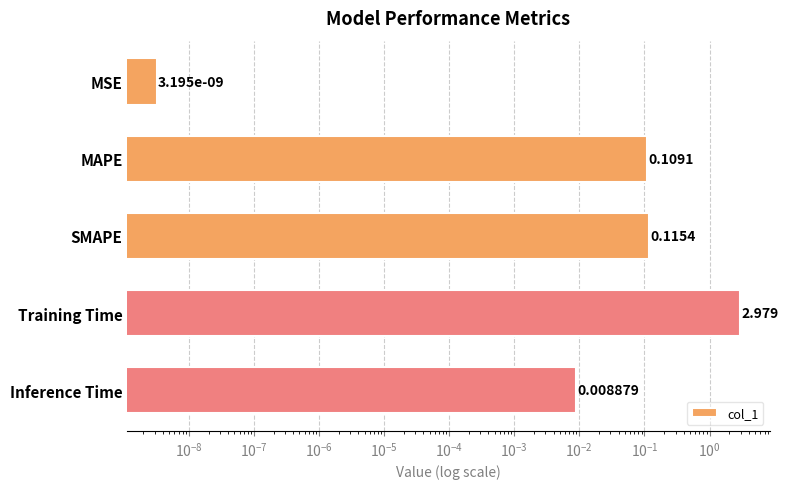

How many categories are shown in the chart?

5